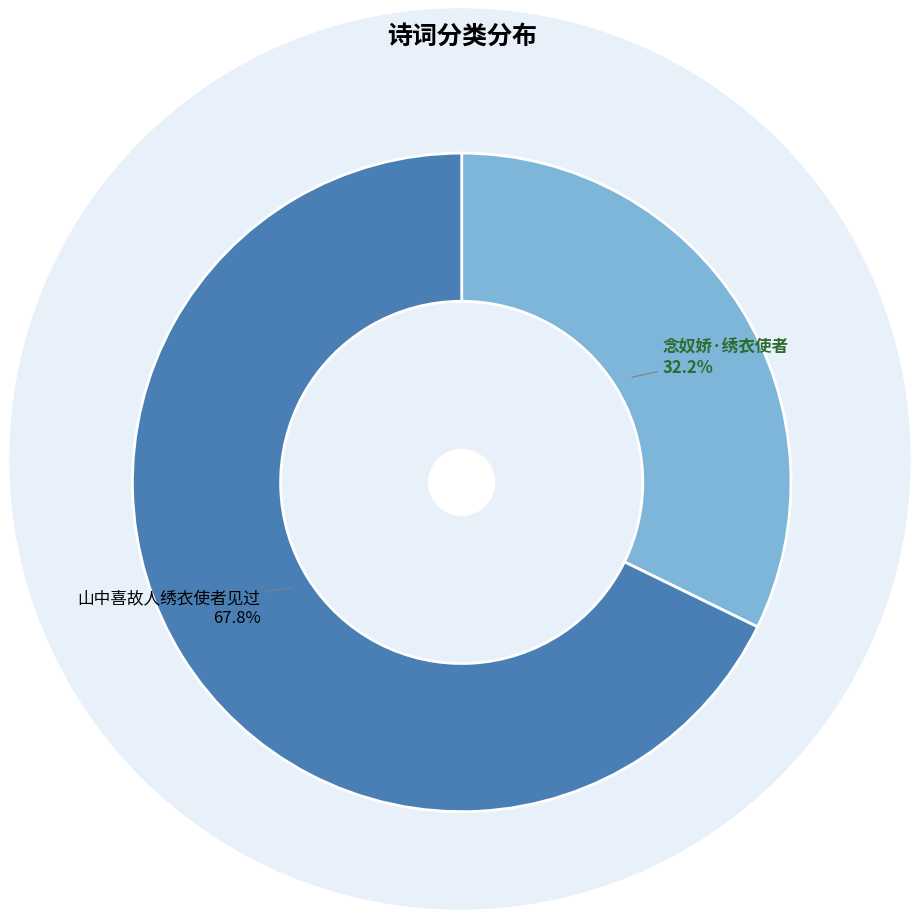

Is there a majority slice in this chart?

Yes